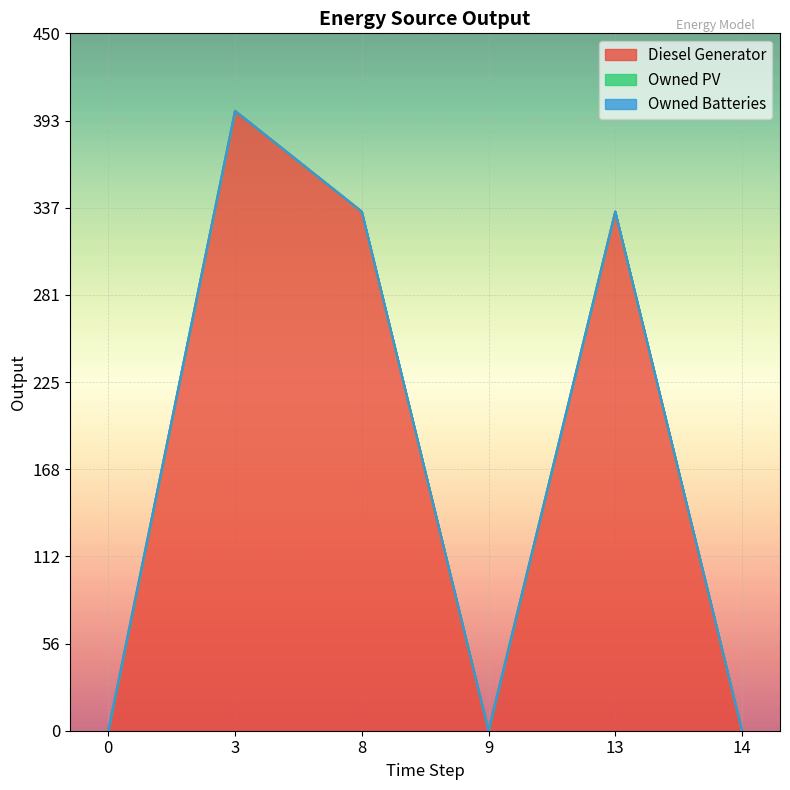

Is it true that Owned Batteries equals 0 at 14?

True